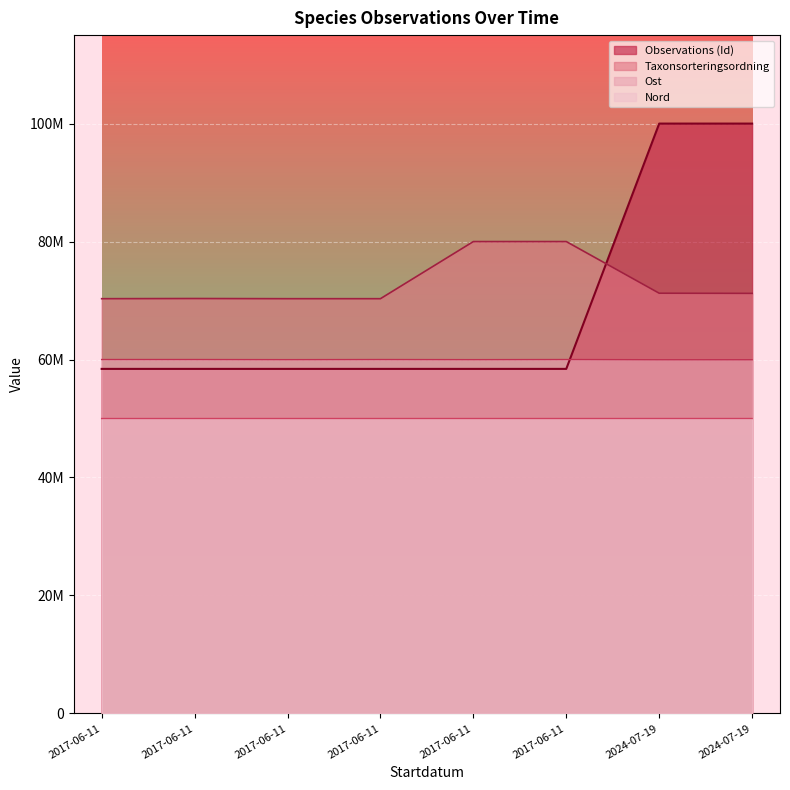

The chart shows a value of 100000000.0 at 2024-07-19. True or false?

True